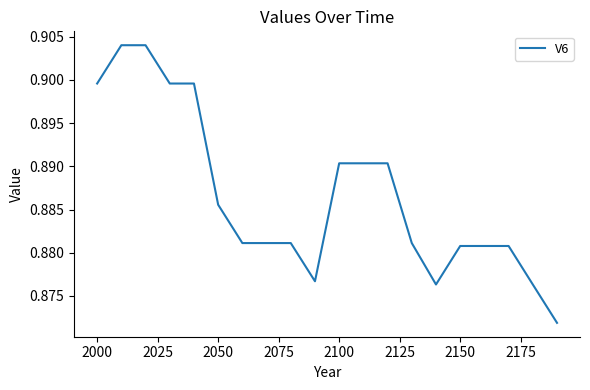

What is the smallest value displayed?

0.9